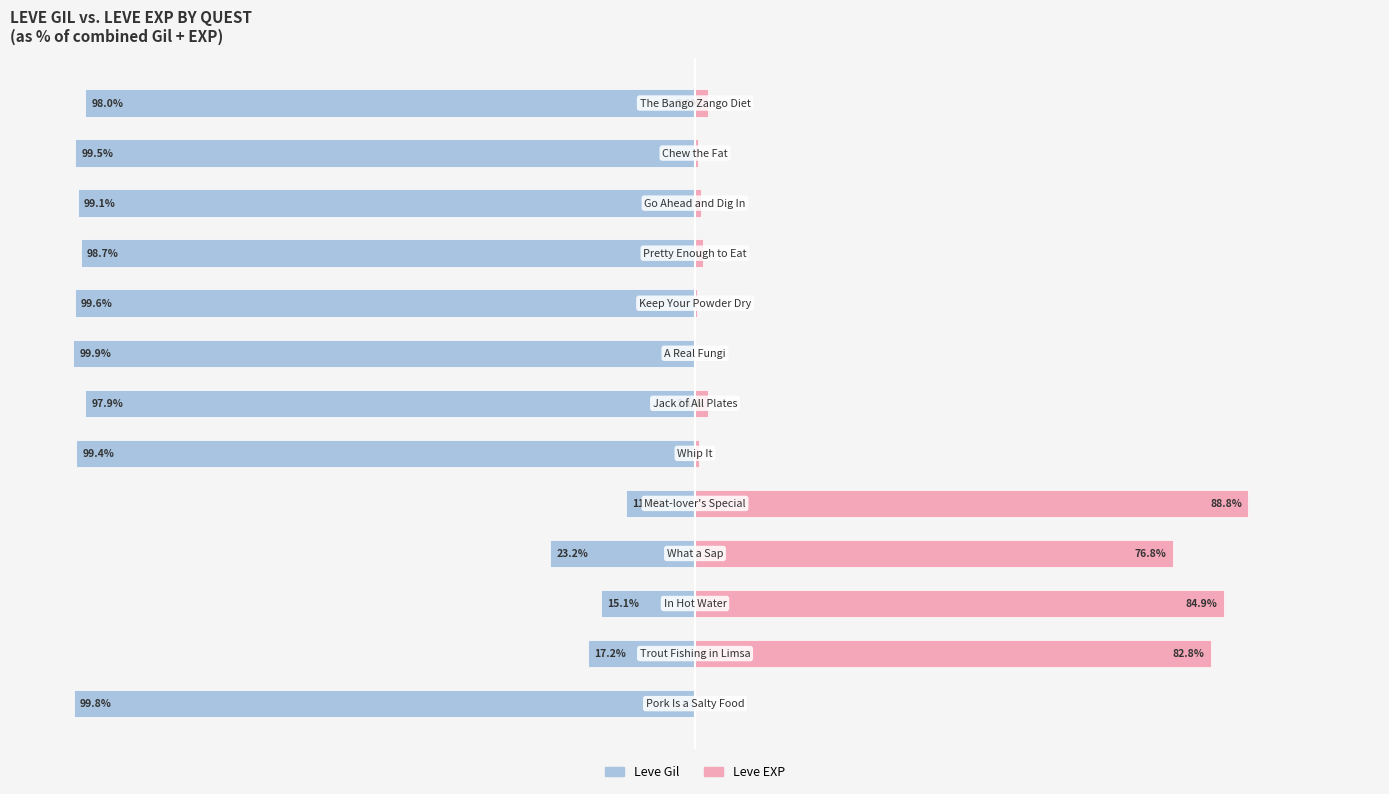

How many bars are there in each group?

2